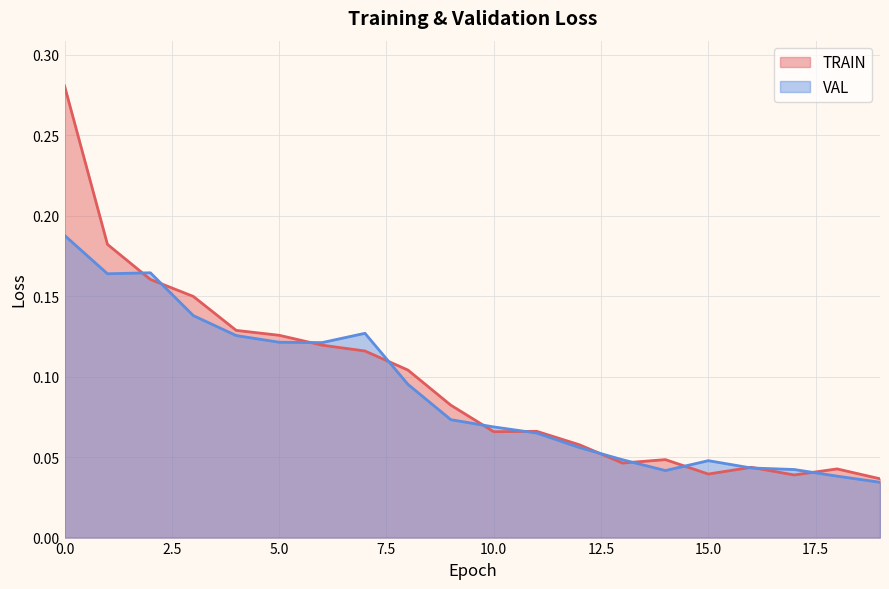

At which category does VAL reach its first local peak?

2